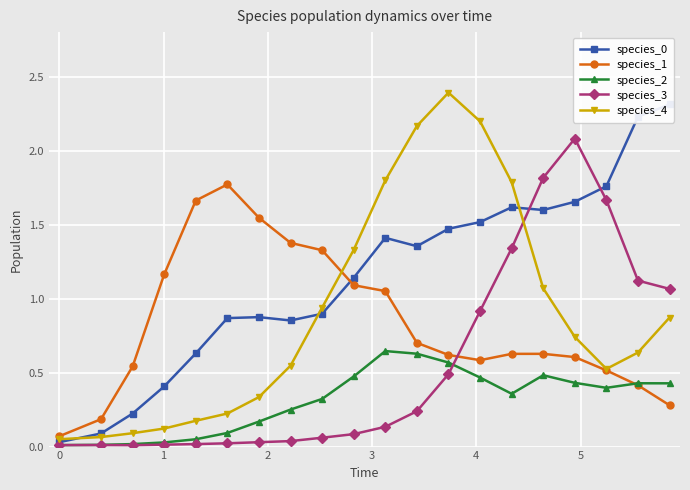

How many intersections are there between species_2 and species_3?

1